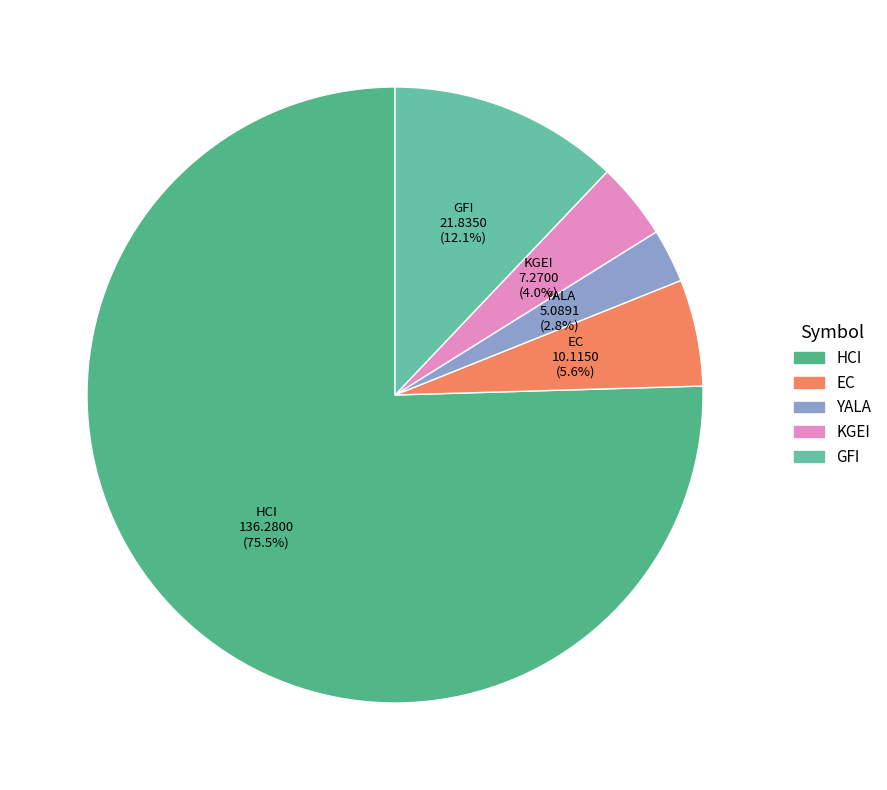

Count the number of slices in the pie.

5